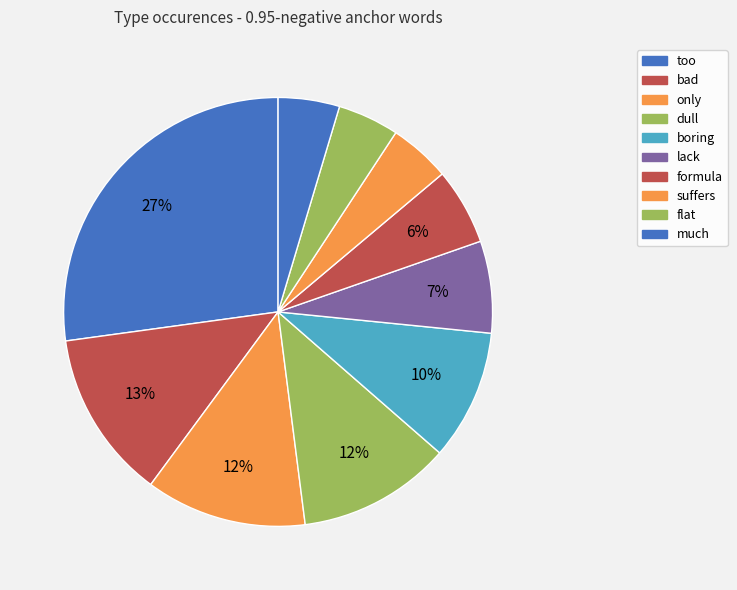

Does flat represent more than half of the total?

No